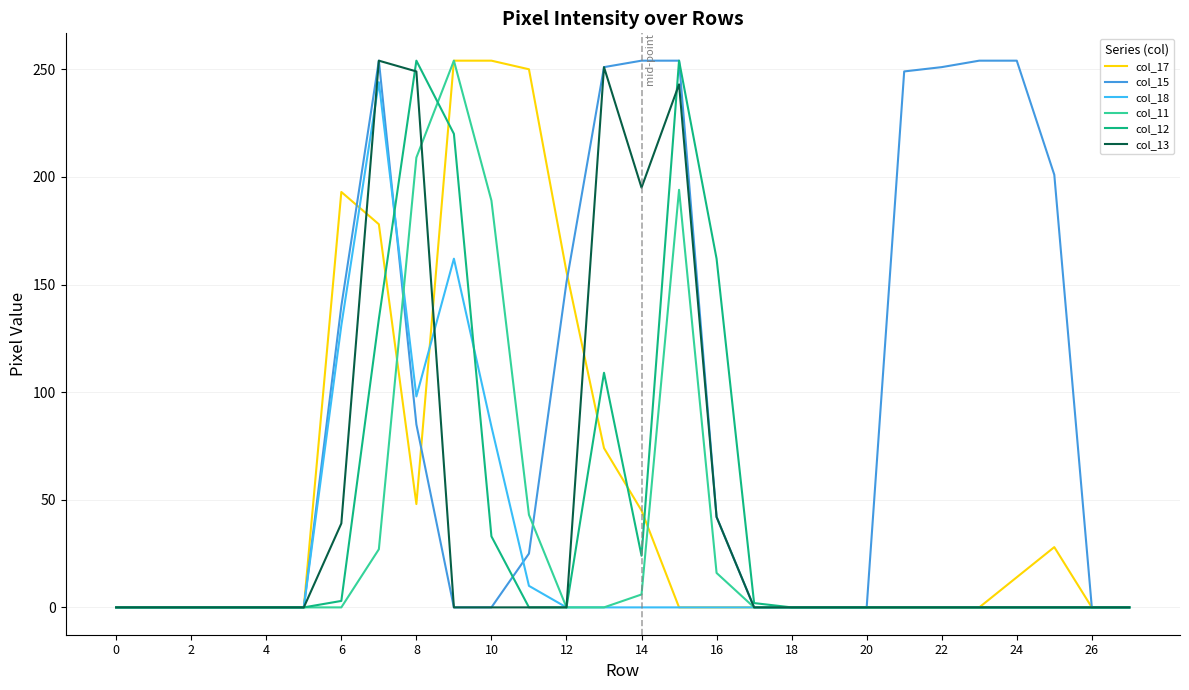

Which series has the largest total across all categories?

col_15